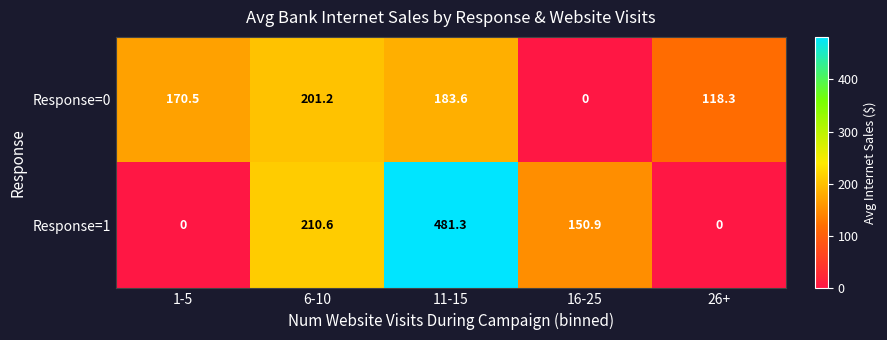

The Response=1 series shows 210.6 at 6-10. True or false?

True